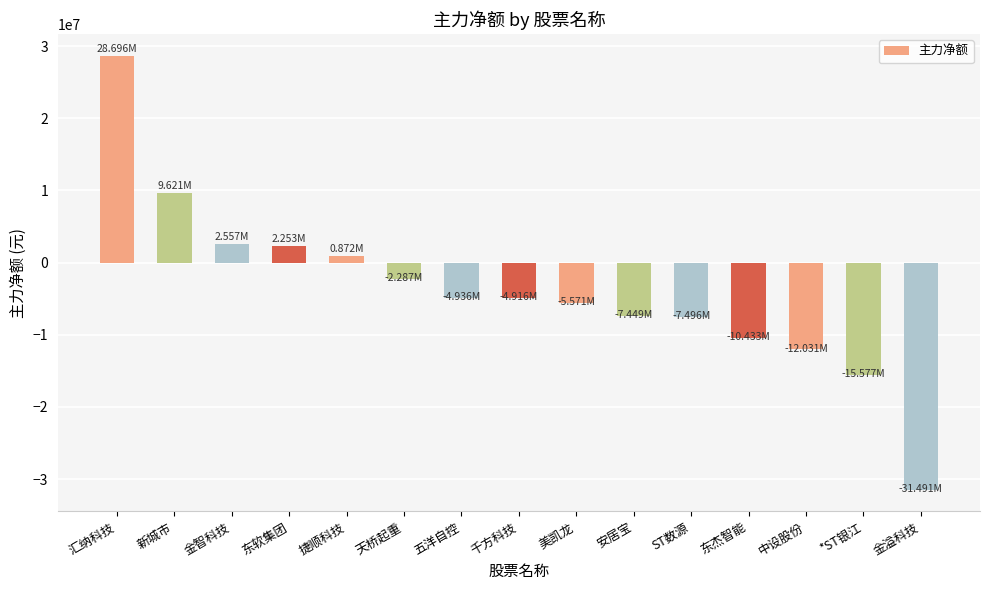

What is the change in value from 汇纳科技 to 新城市?

-19074567